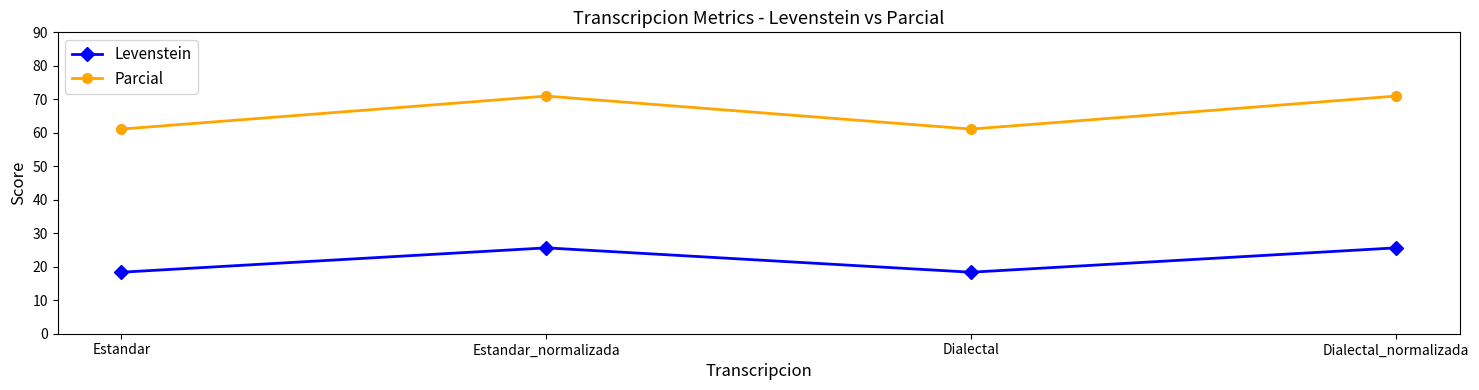

Is it true that Parcial equals 37.3 at Estandar?

False